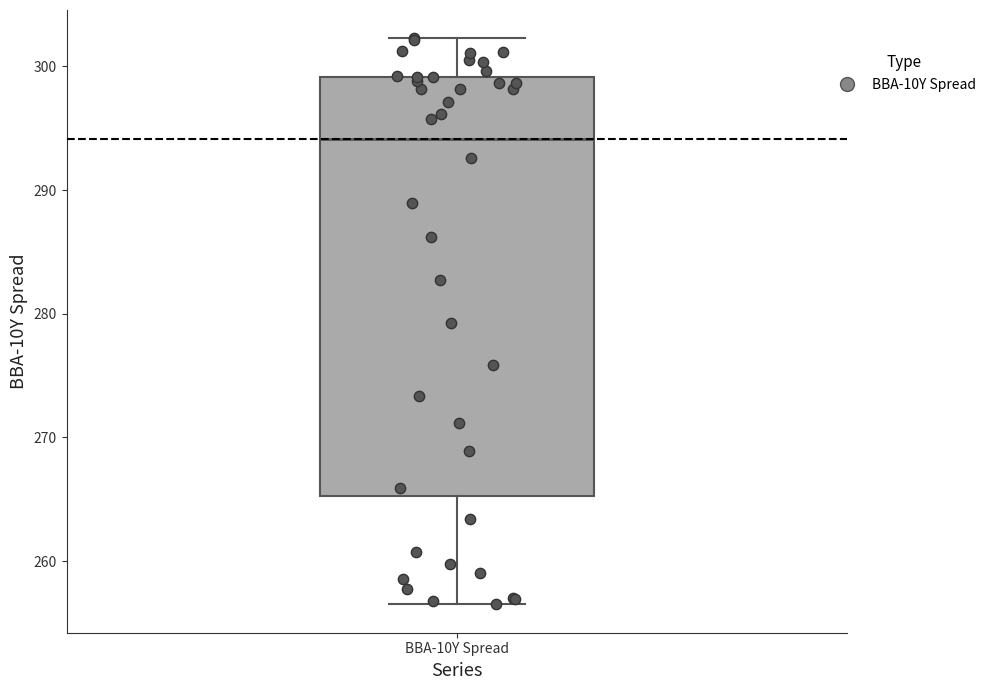

Where is the upper edge of the box for BBA-10Y Spread on the y-axis? The values are not printed on the chart, so give them approximately, as read against the axis.

299